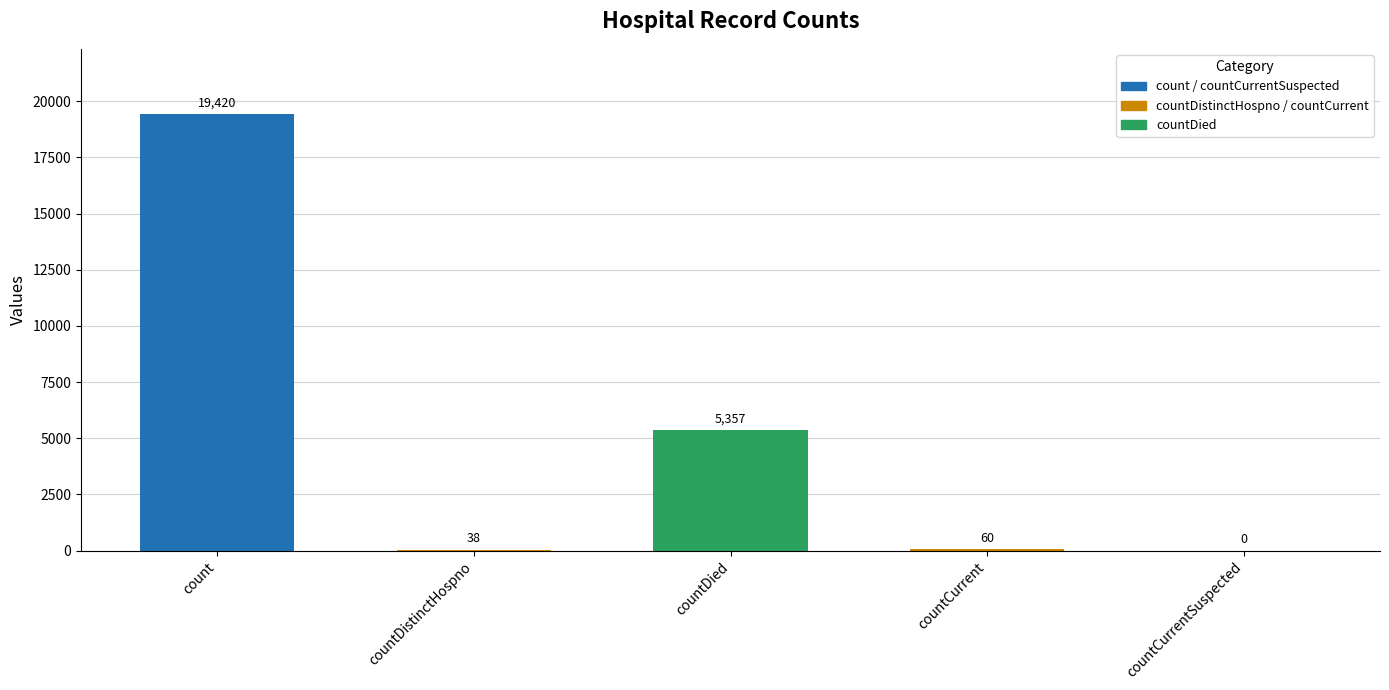

The chart shows a value of 12302 at count. True or false?

False